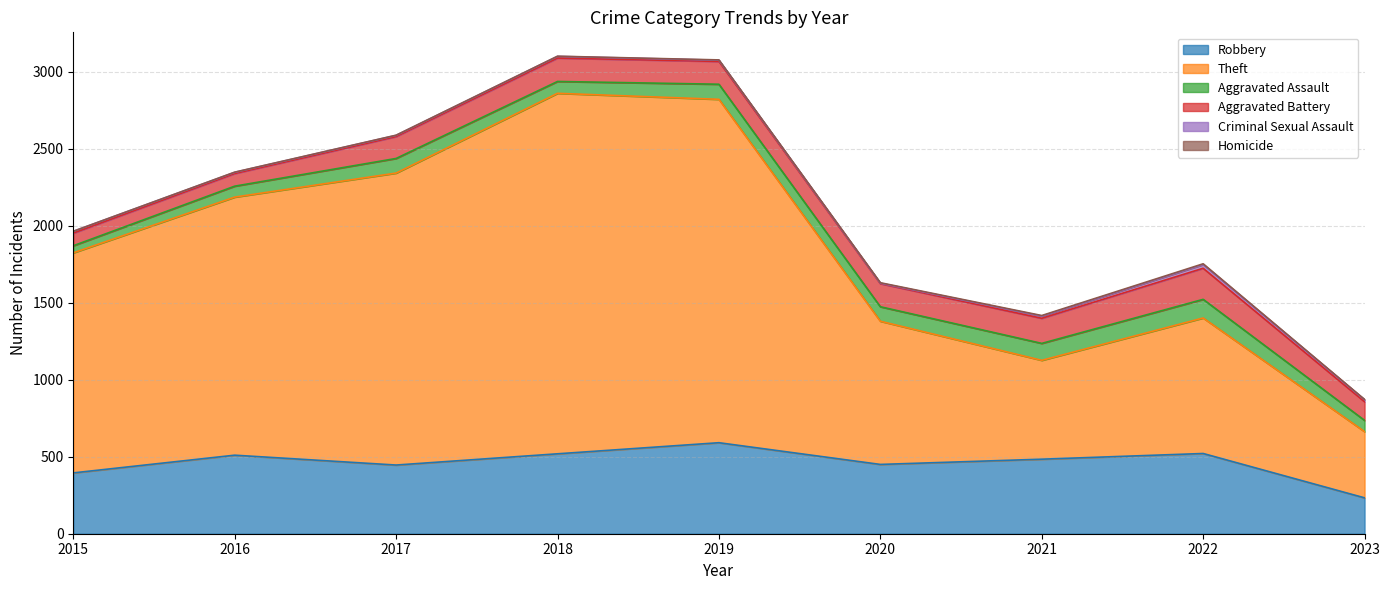

What is the value of the Aggravated Battery point at the 8th from the left?

202